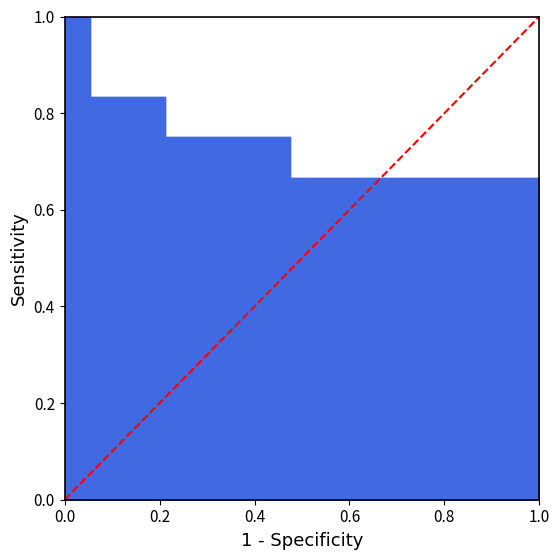

What is the sum of all values?

1